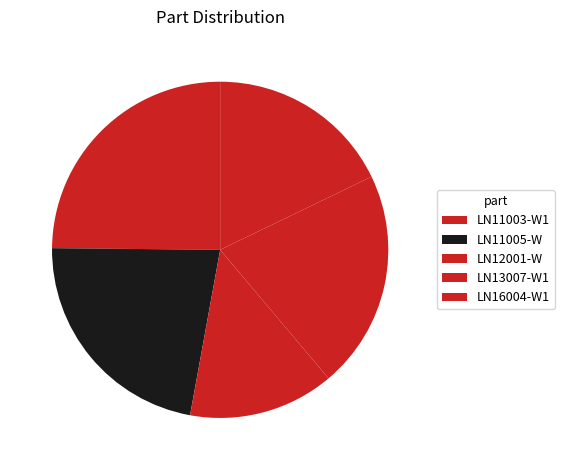

To the nearest percent, what is the difference between the largest and smallest slice percentages?

11%